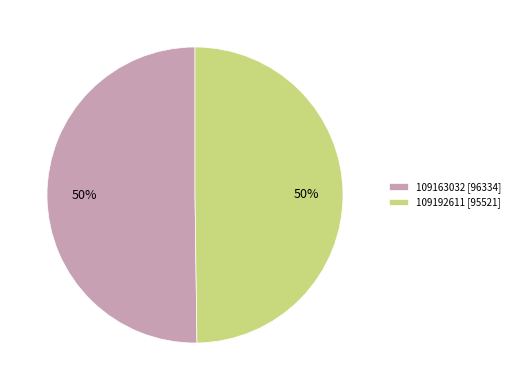

The 109163032 slice represents 62% of the pie. True or false?

False